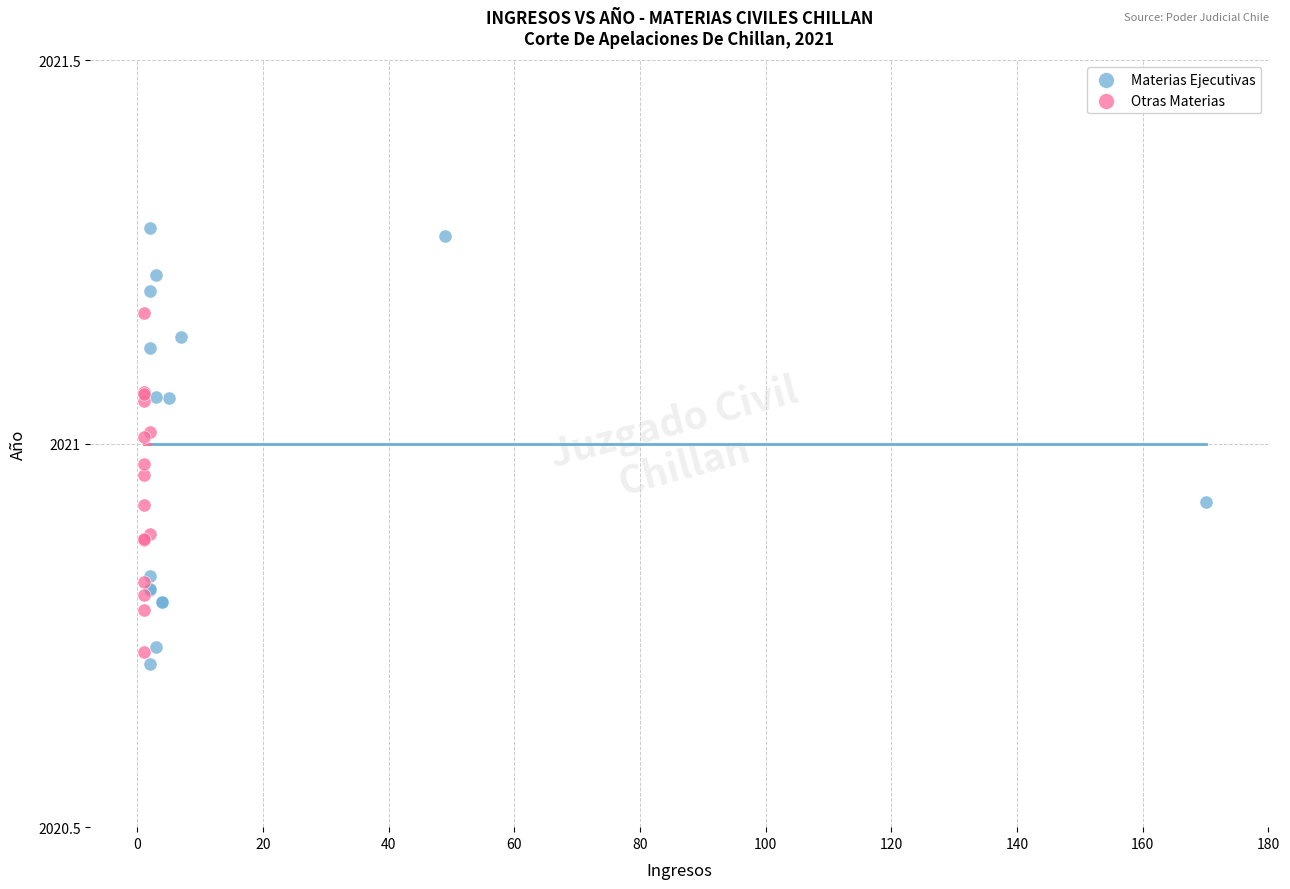

Which series has the largest Y range (max minus min)?

Materias Ejecutivas